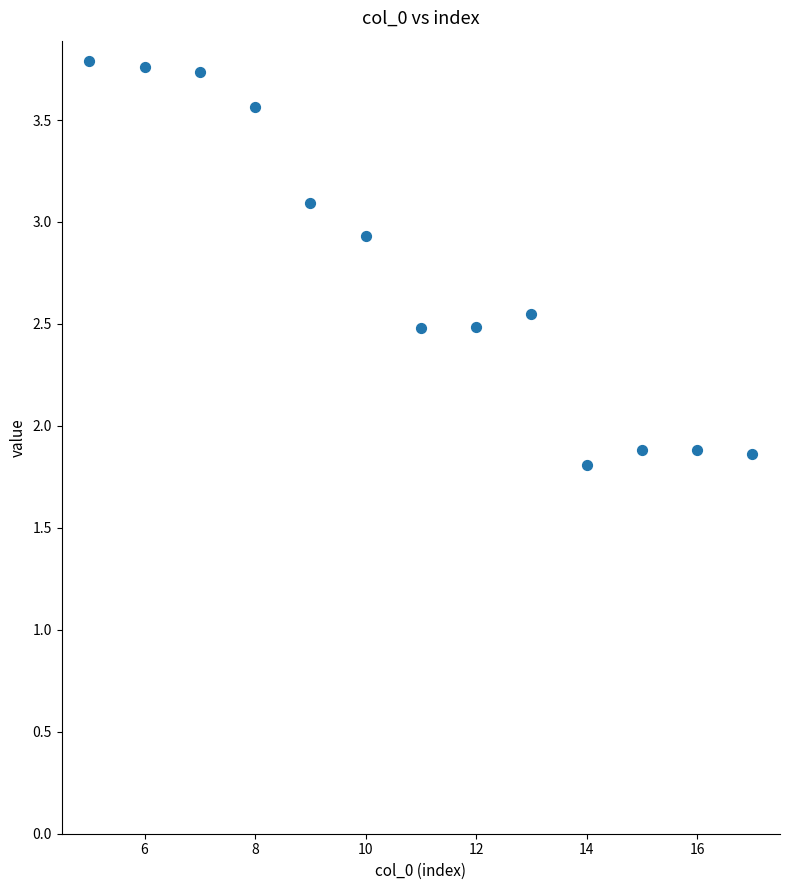

What is the range of X values (max minus min)?

12.0